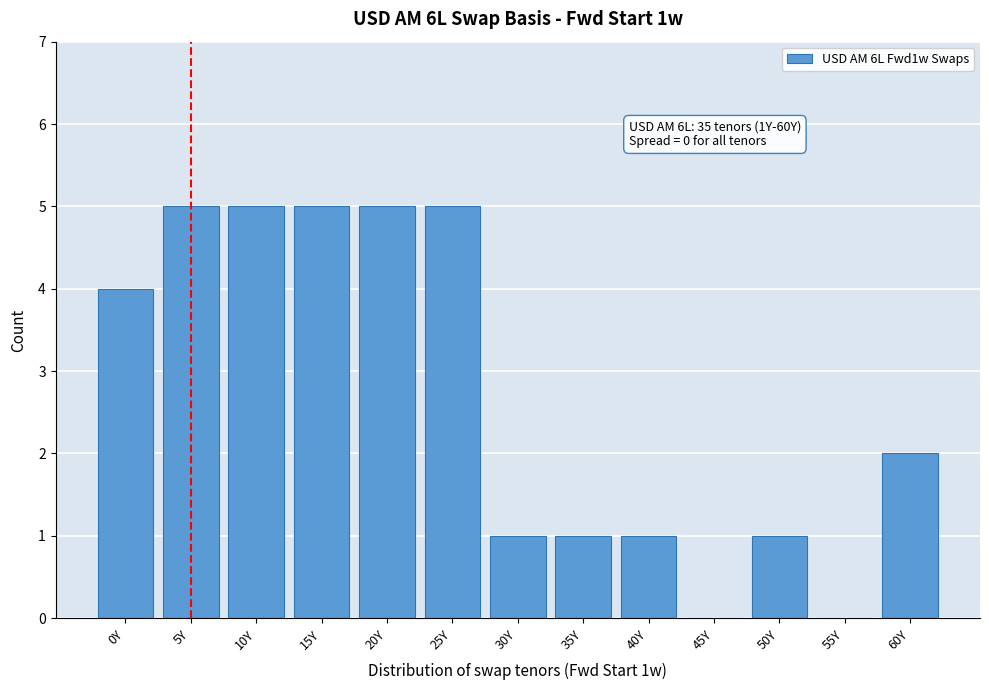

Reading left to right, list all the values displayed in this chart.

0Y=4	5Y=5	10Y=5	15Y=5	20Y=5	25Y=5	30Y=1	35Y=1	40Y=1	45Y=0	50Y=1	55Y=0	60Y=2